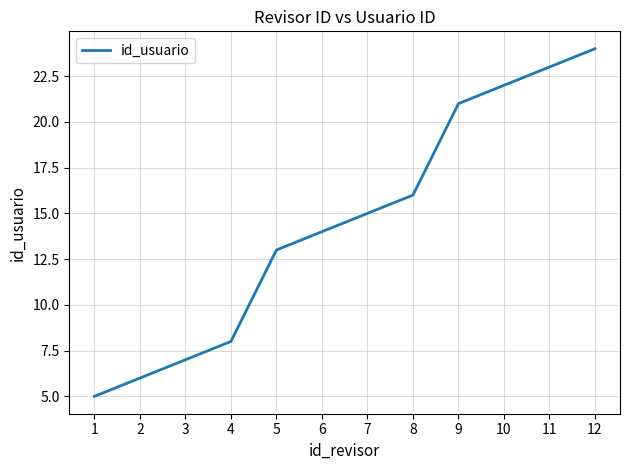

Reading right to left, extract all data points from this chart.

24	23	22	21	16	15	14	13	8	7	6	5